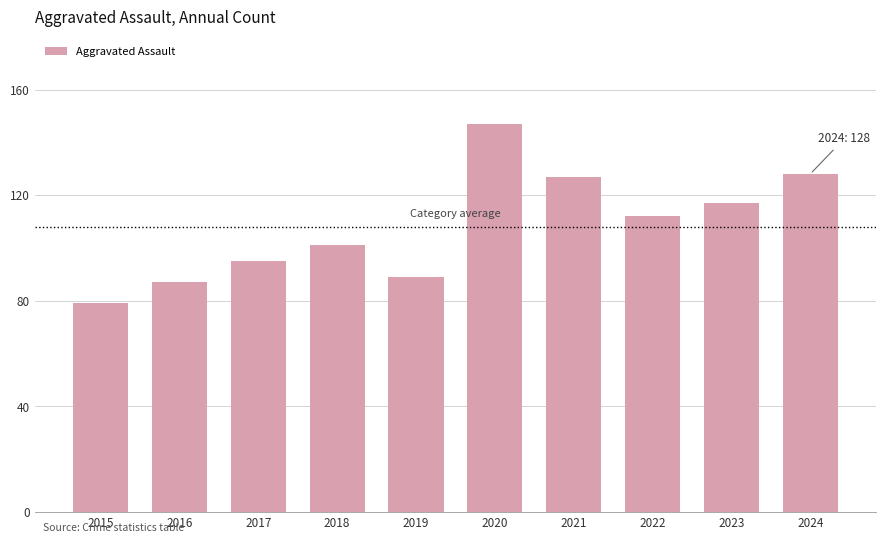

The chart shows a value of 95 at 2017. True or false?

True